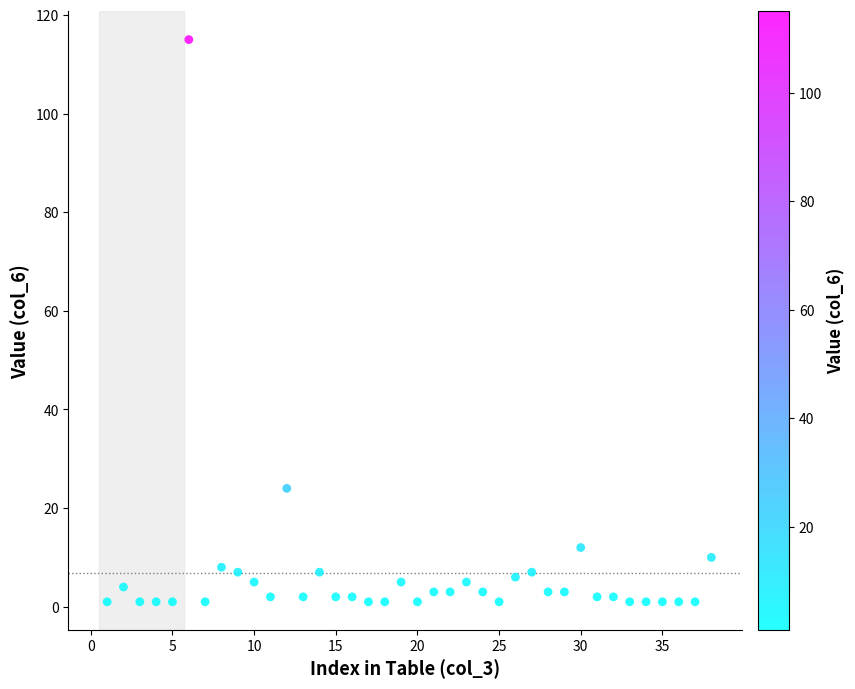

What Y value in the scatter plot is closest to 58?

24